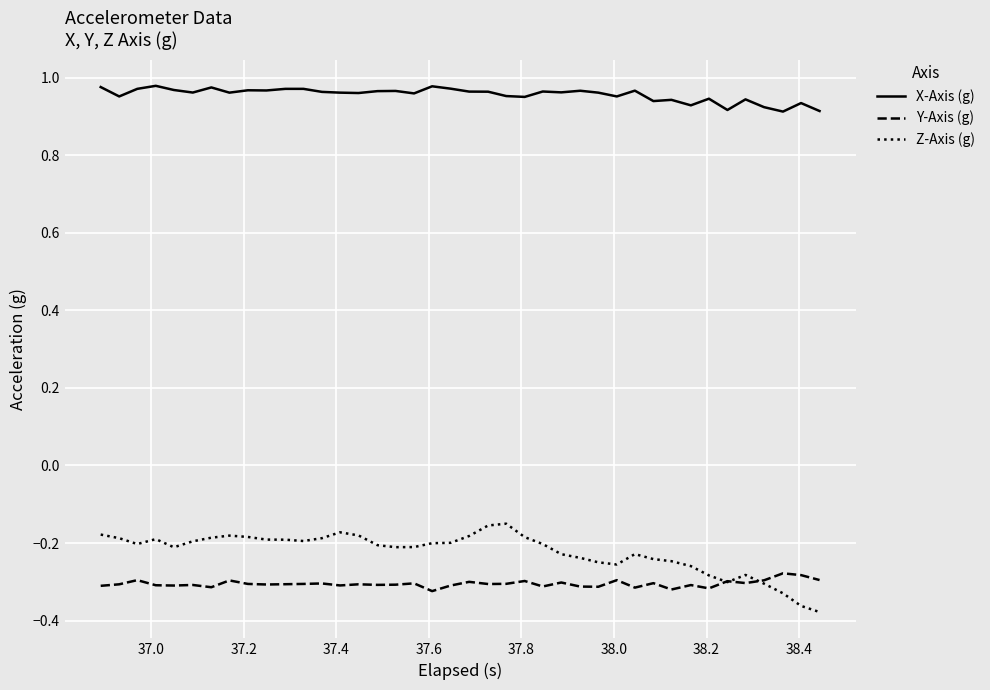

Which series has the widest spread of values?

Z-Axis (g)